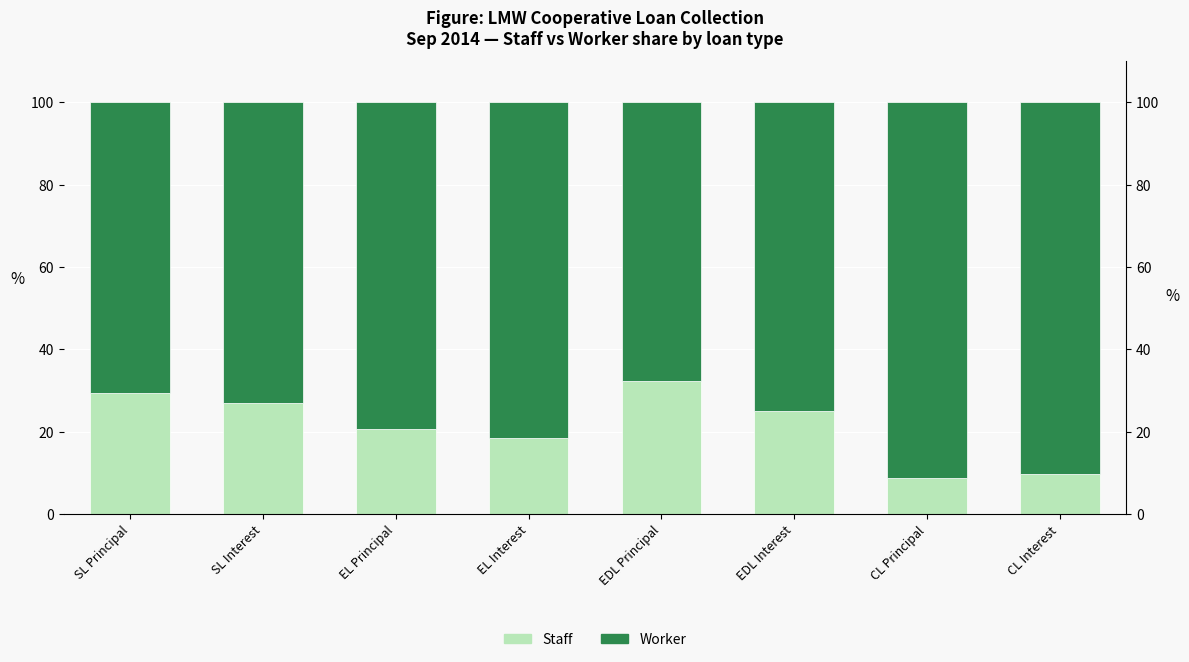

At which label does Worker first exceed 79?

EL Principal